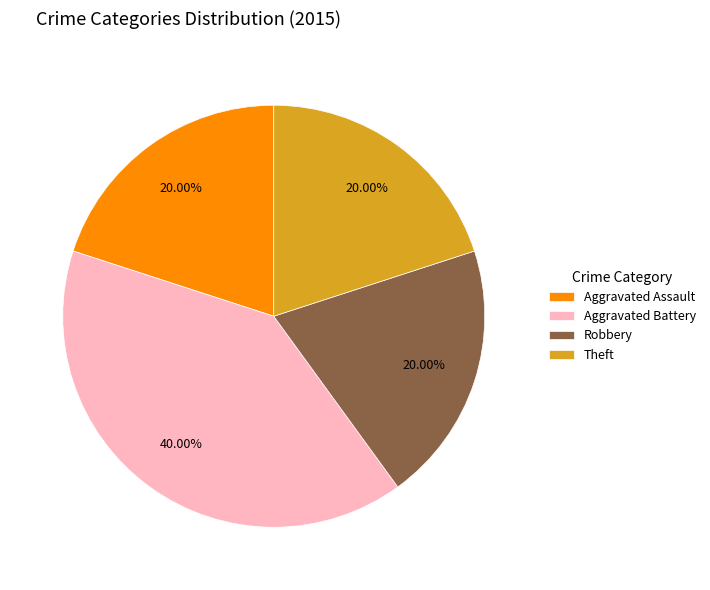

Is the sum of Aggravated Assault and Robbery greater than half?

No